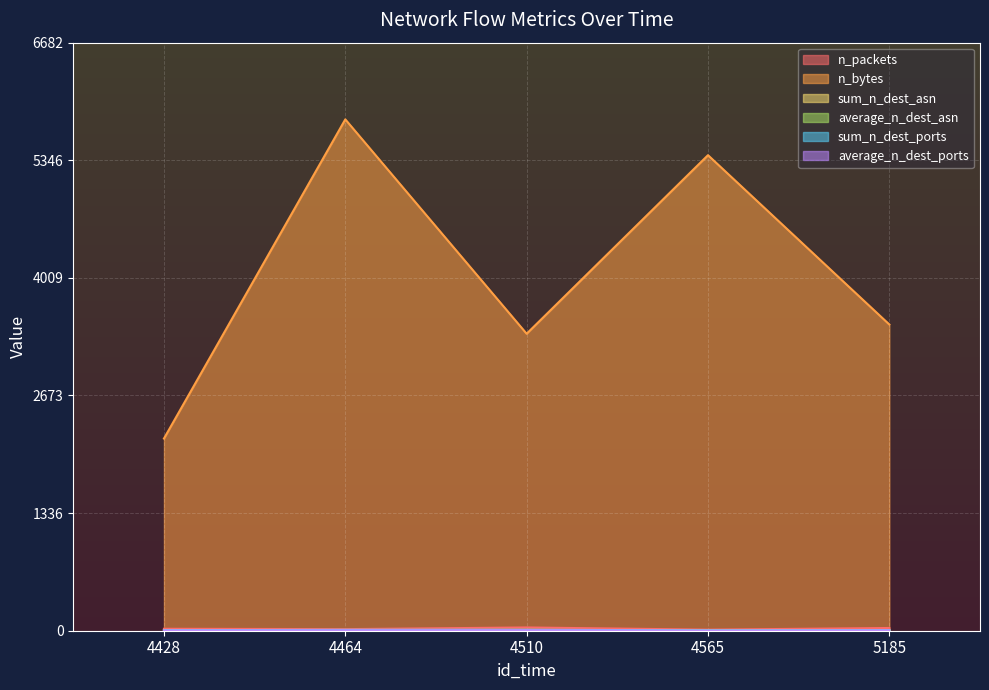

True or false: average_n_dest_ports and sum_n_dest_ports intersect in this chart.

False